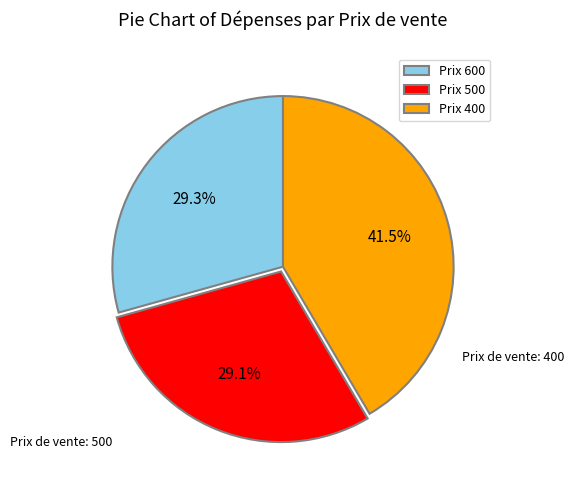

Between Prix 600 and Prix 400, which is larger?

Prix 400